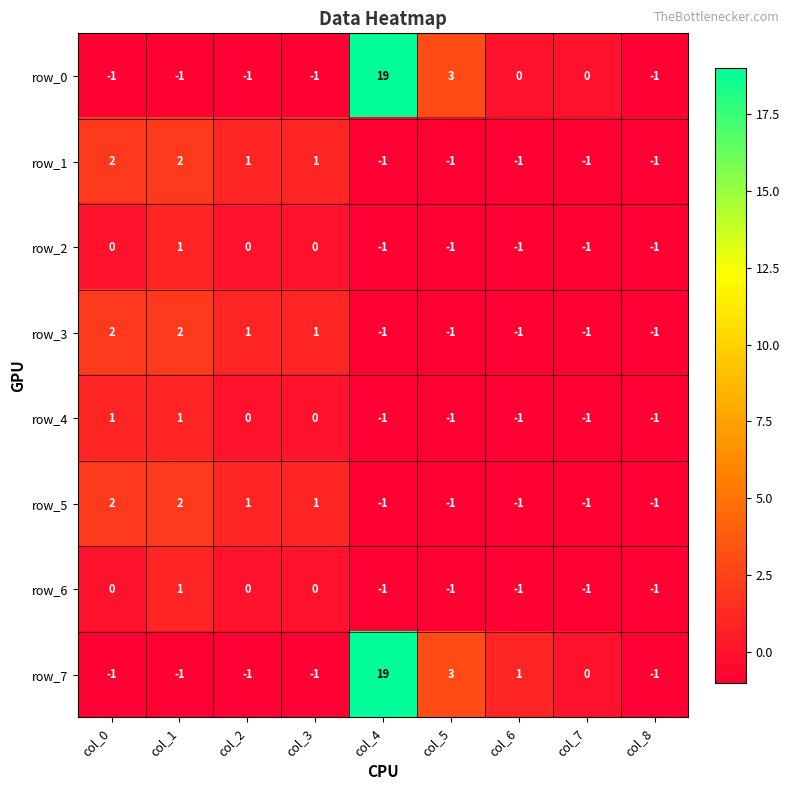

Which category has the highest value across all series?

col_4